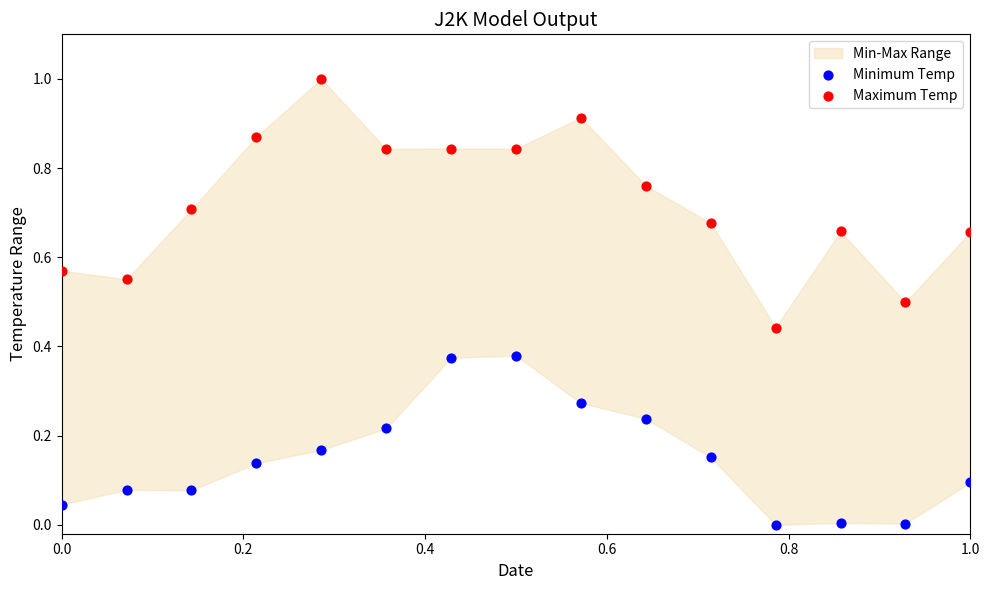

Across all data points, what is the range of Y values (max minus min)?

1.0